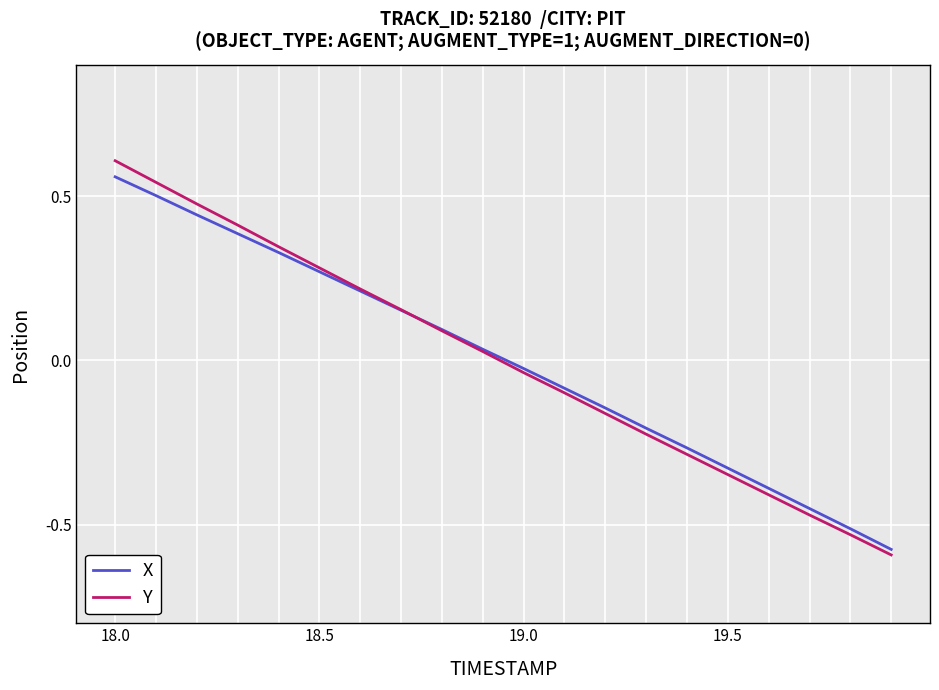

What is the difference between the maximum and minimum values in the X series?

1.1